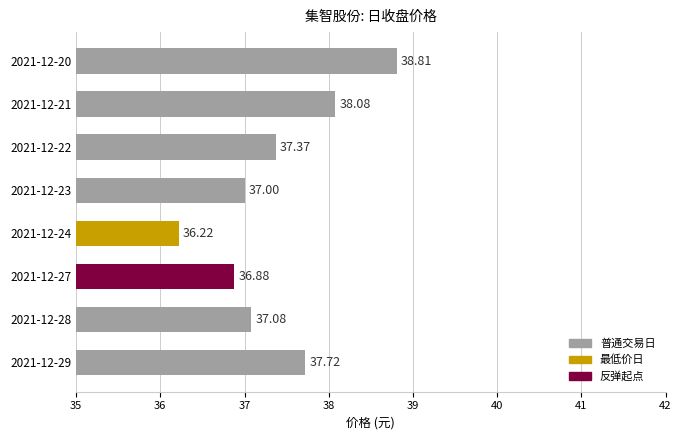

Which label corresponds to the smallest value in the chart?

2021-12-24